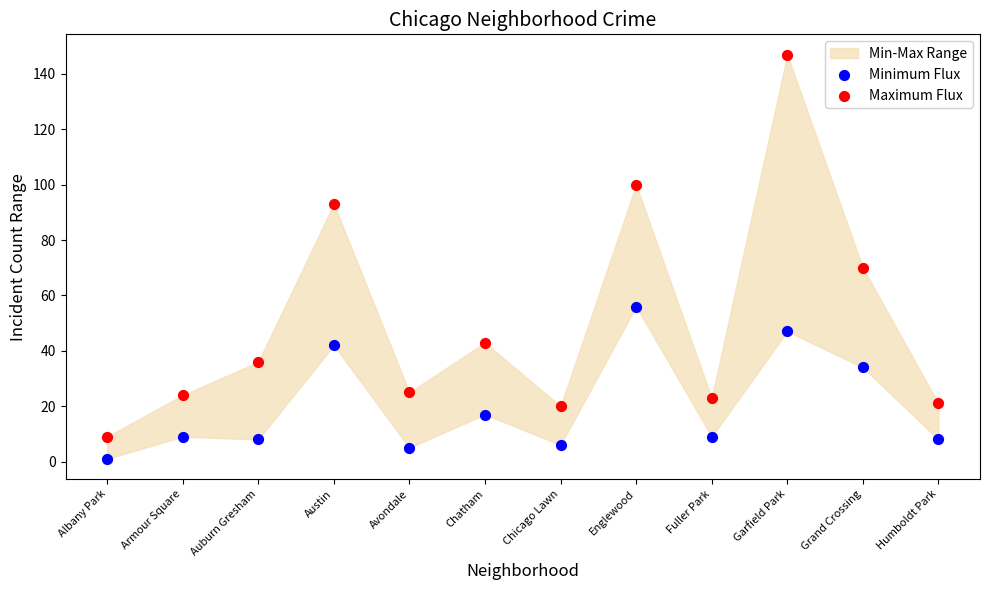

Which series reaches the maximum Y coordinate?

Maximum Flux